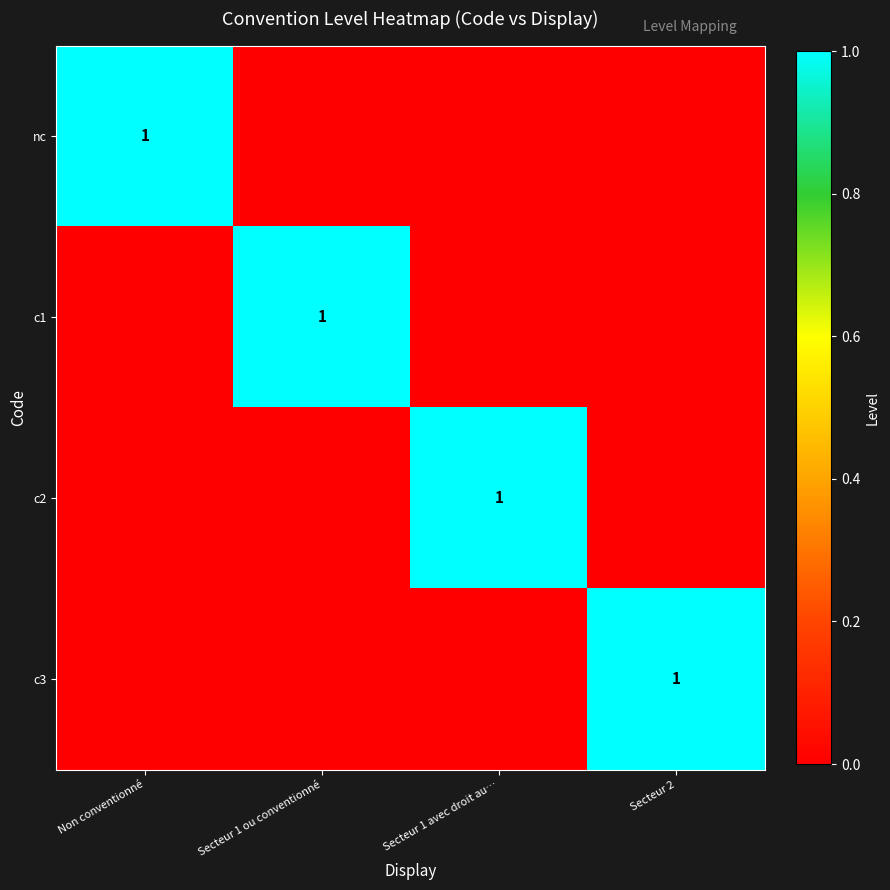

Which series has the widest spread of values?

nc